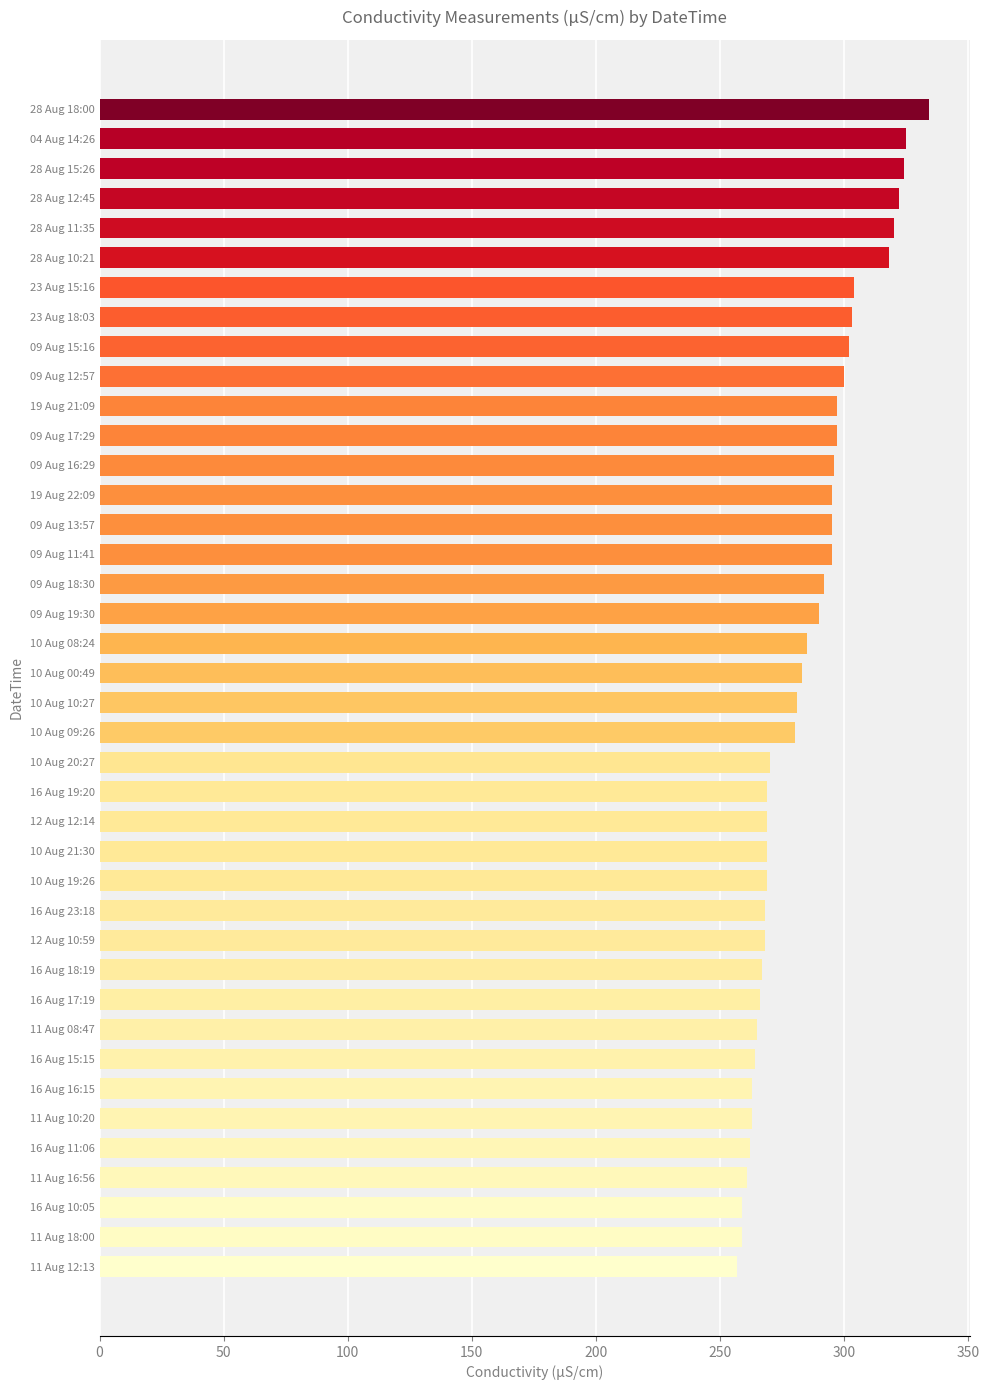

Does the chart contain any negative values?

No